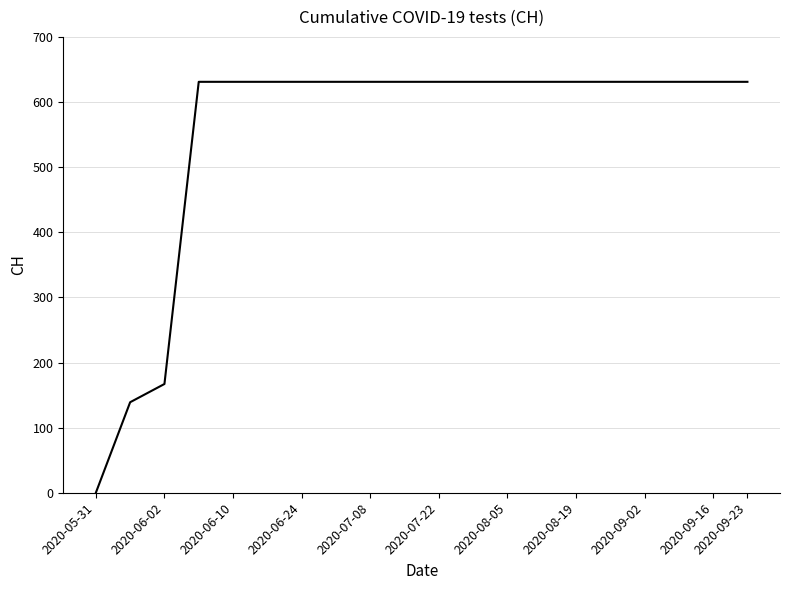

What is the sum of all values?

11033